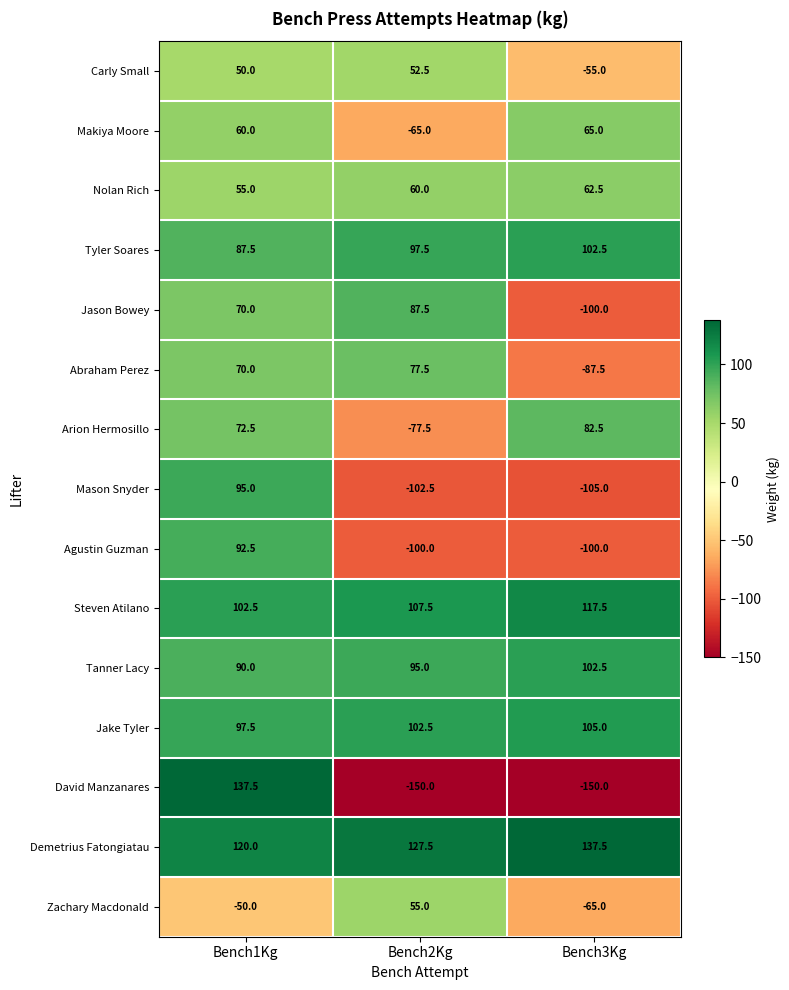

Count the number of data series in this chart.

15